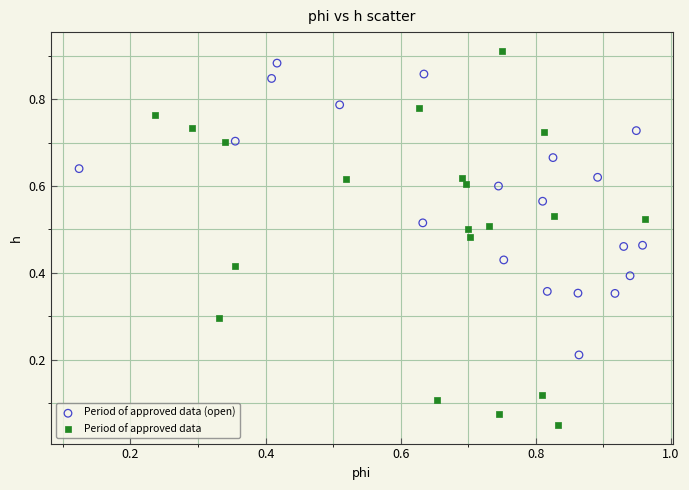

Which series reaches the minimum Y coordinate?

Period of approved data